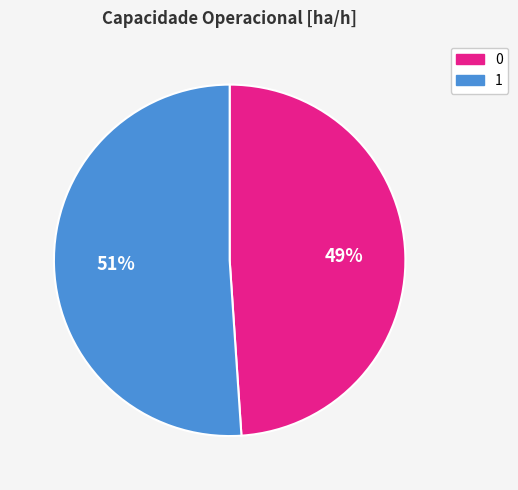

Is 0 the majority of the pie?

No